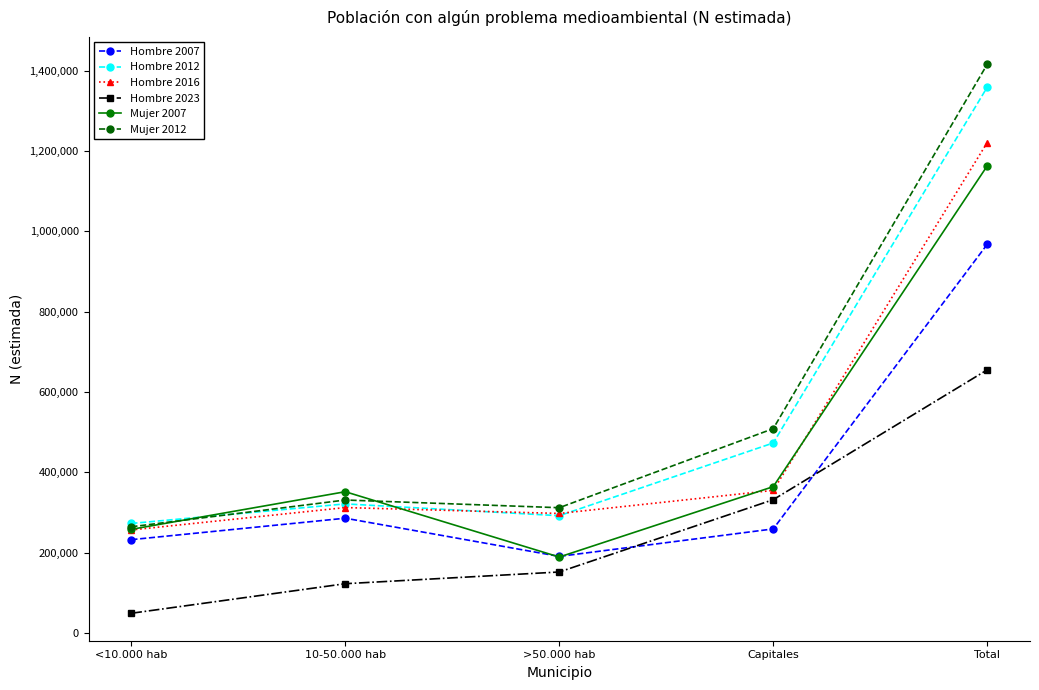

Is this an area chart (filled region under the line)?

No